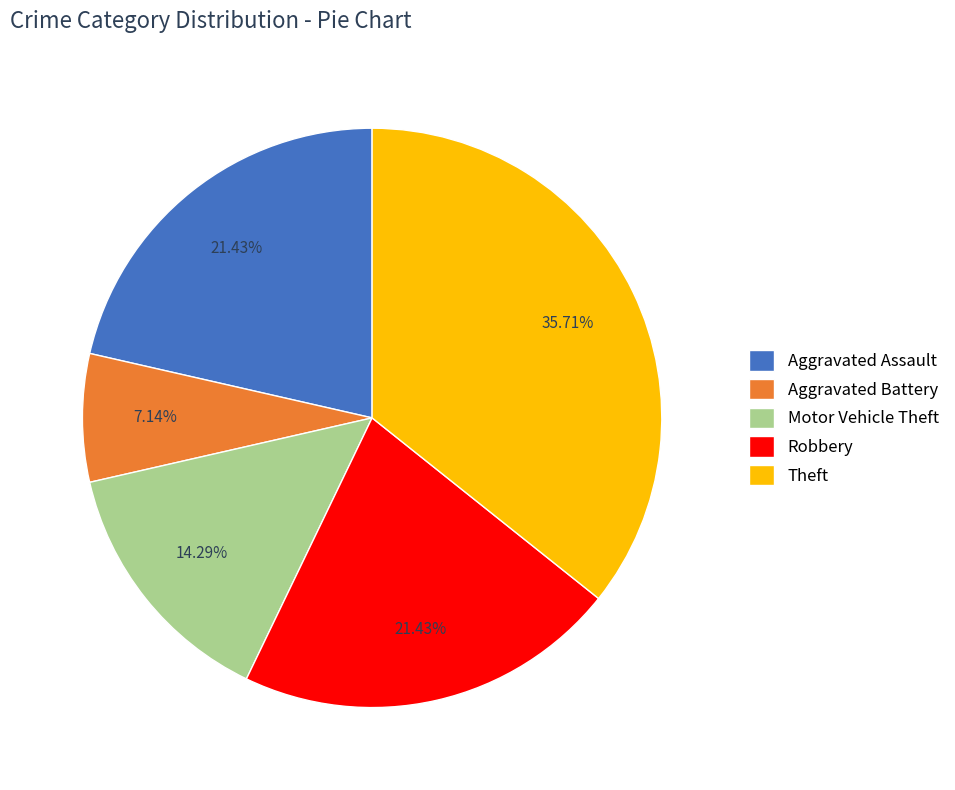

Is the sum of Motor Vehicle Theft and Aggravated Battery greater than half?

No